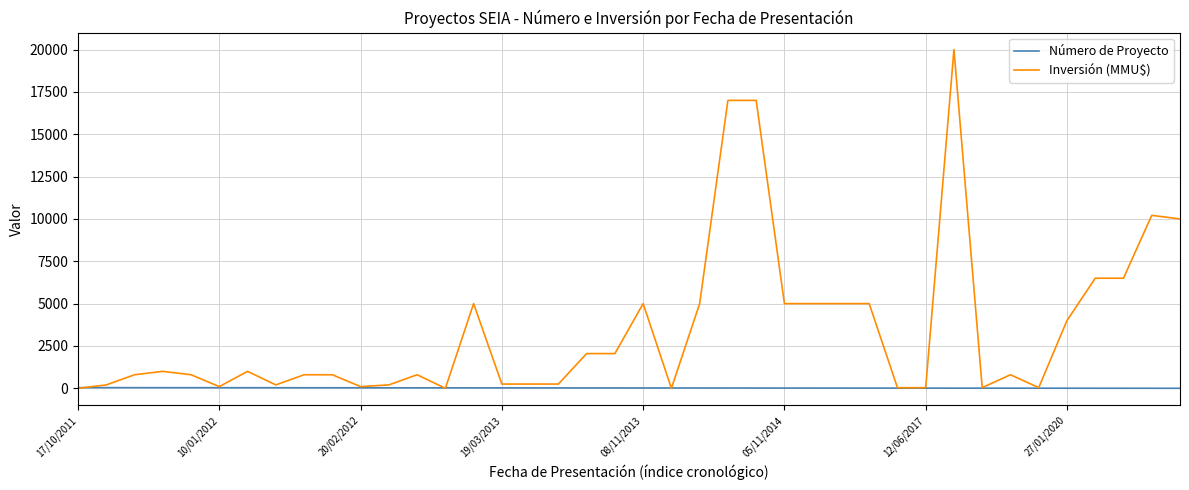

Which series has the largest range (max minus min)?

Inversión (MMU$)